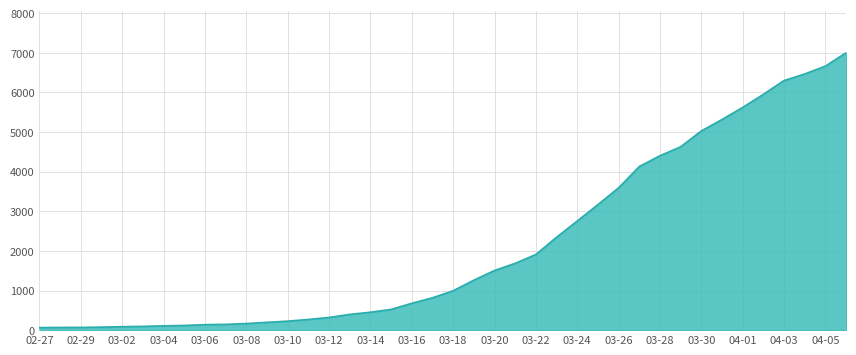

What is the difference between the maximum and minimum values?

6939